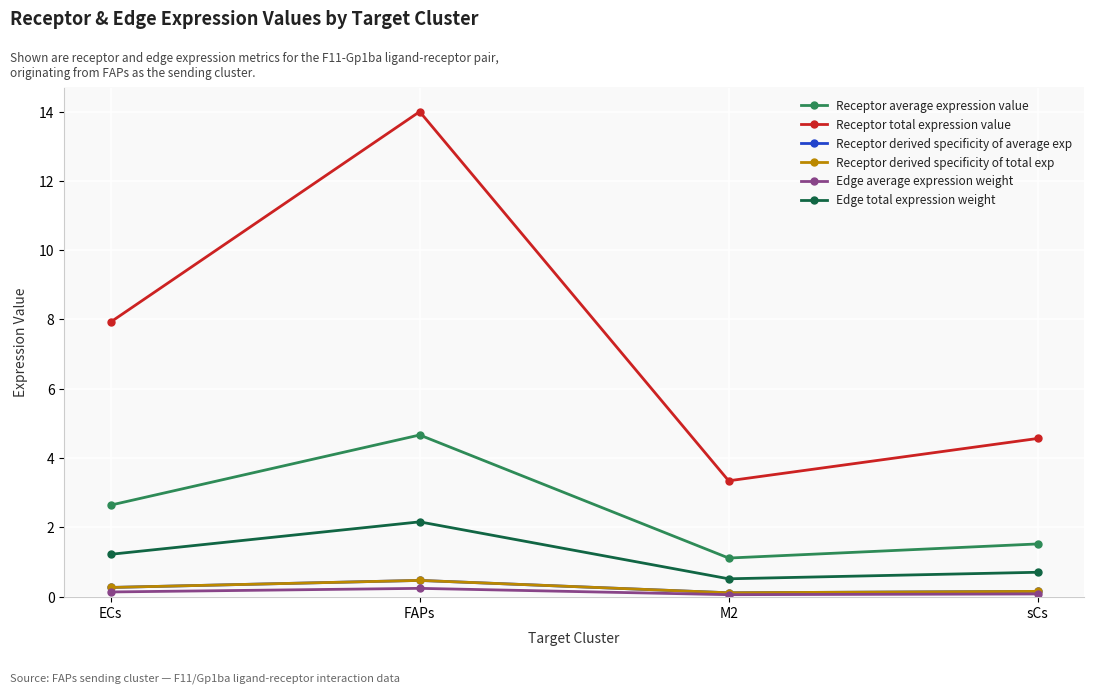

List the labels in order of Receptor total expression value value, largest first.

FAPs, ECs, sCs, M2